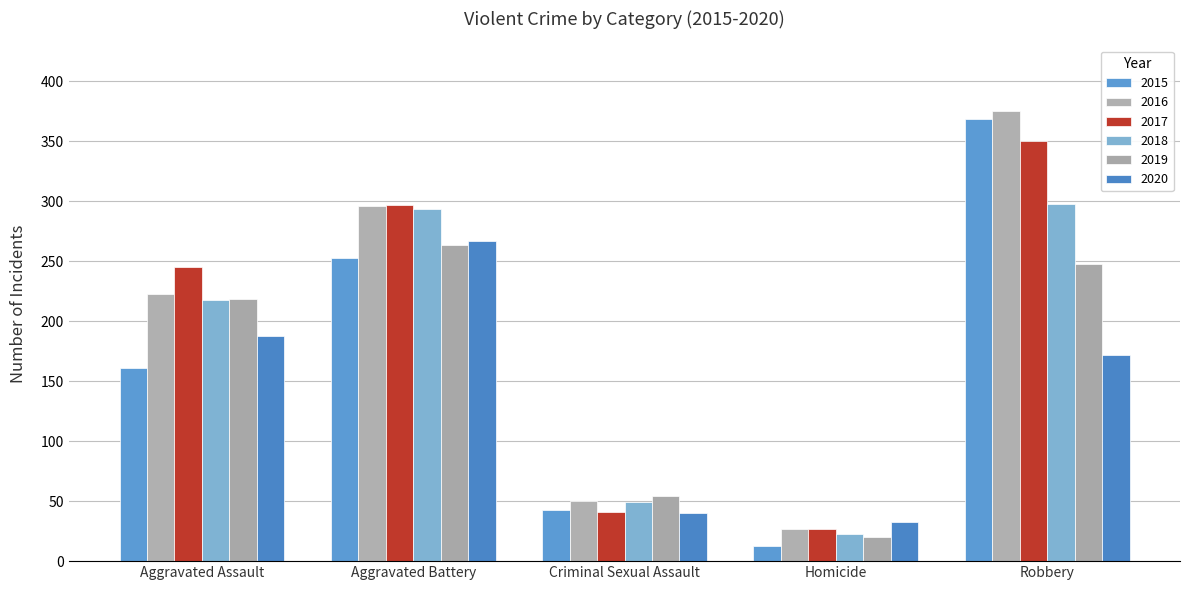

What is the sum of all 2017 values?

960